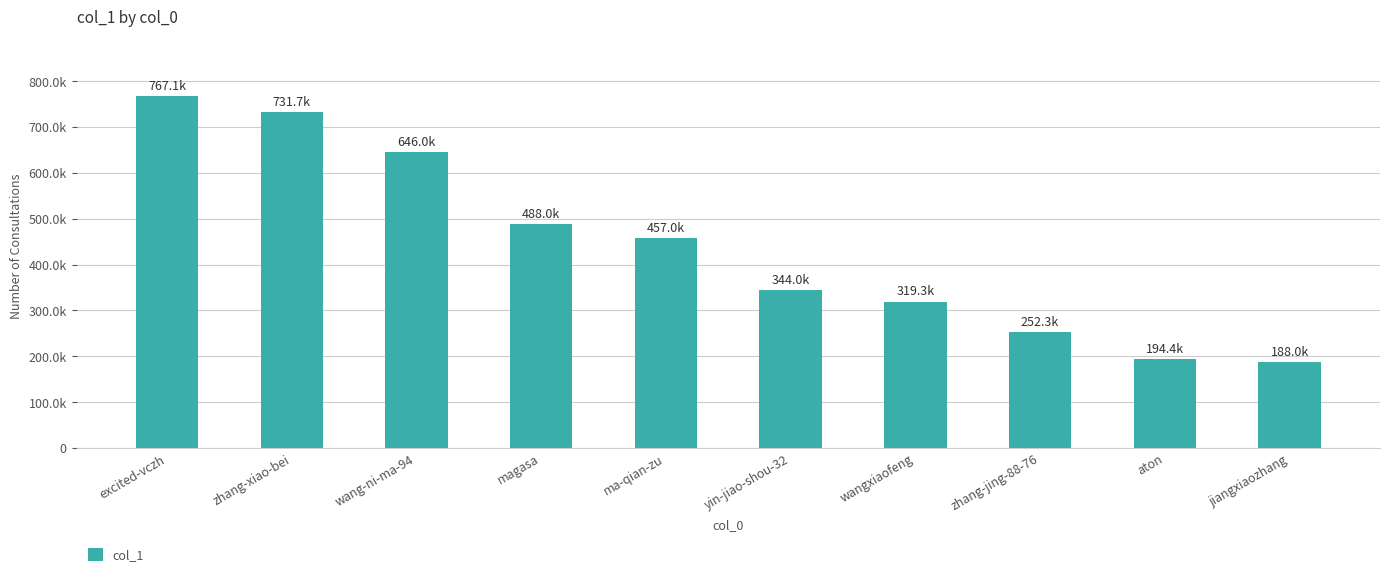

At which label does the data first exceed 456951?

excited-vczh